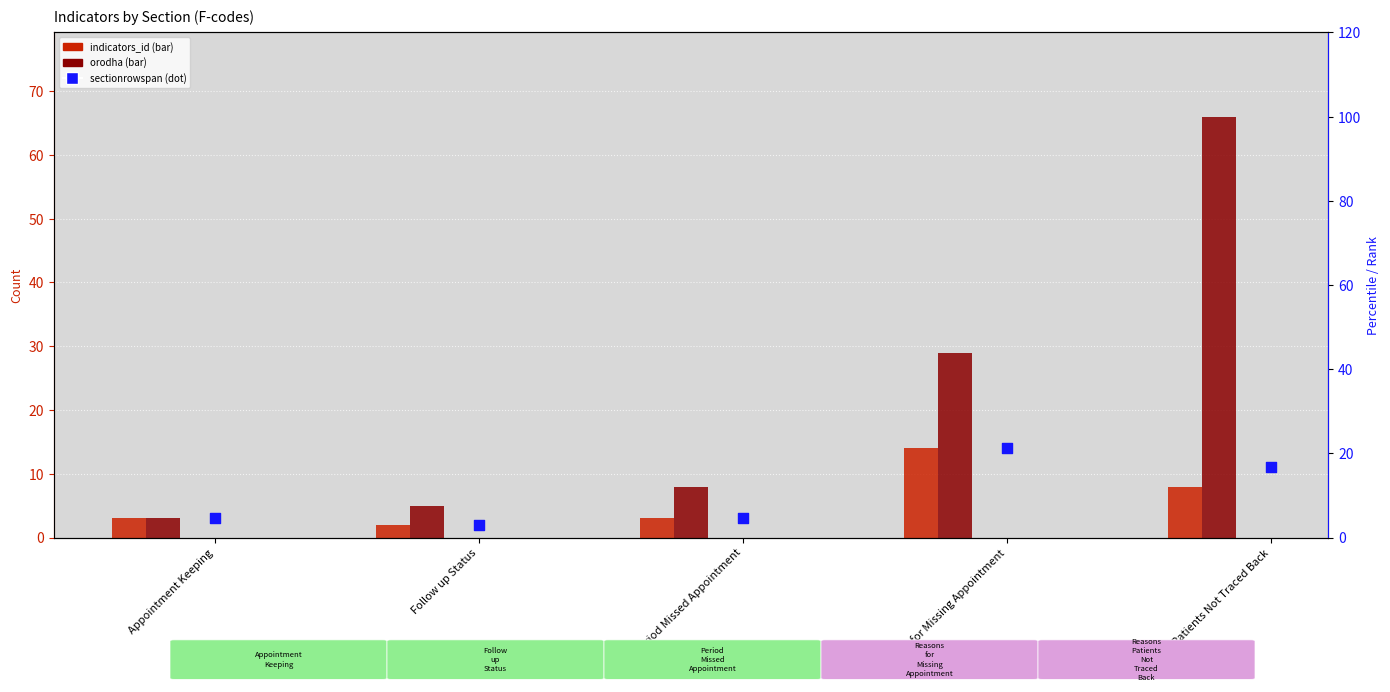

Which series contains the lowest Y value?

indicators_id